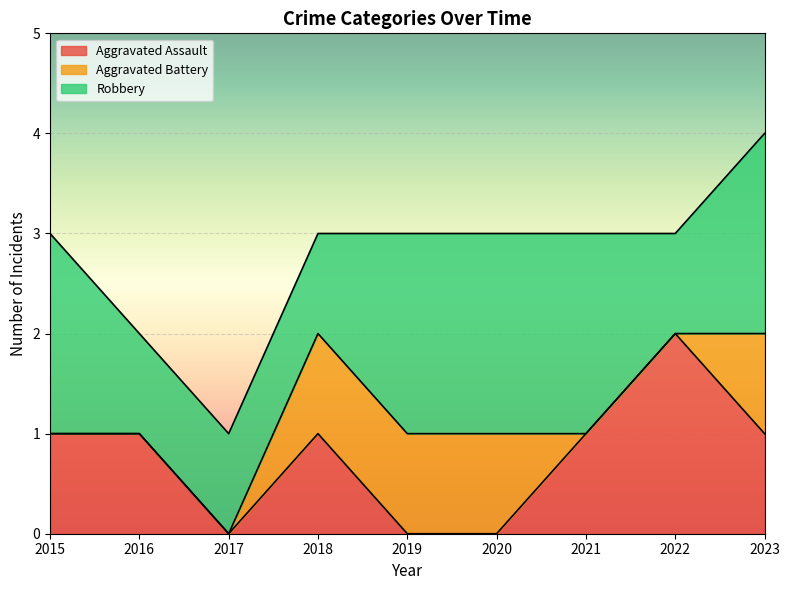

True or false: Aggravated Battery has more than 0 interior local peaks.

False